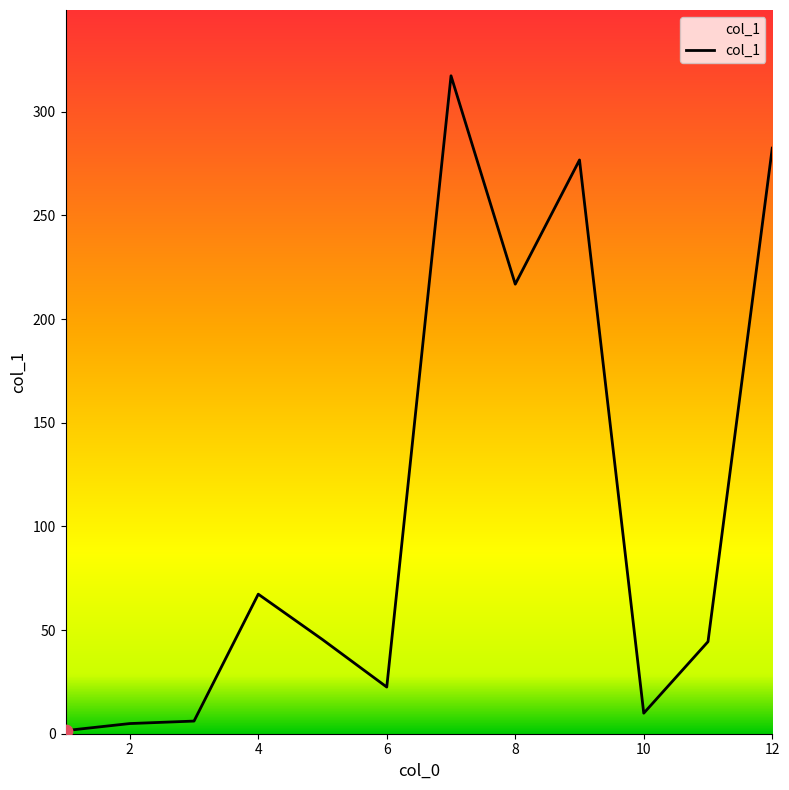

What is the greatest value displayed?

317.3